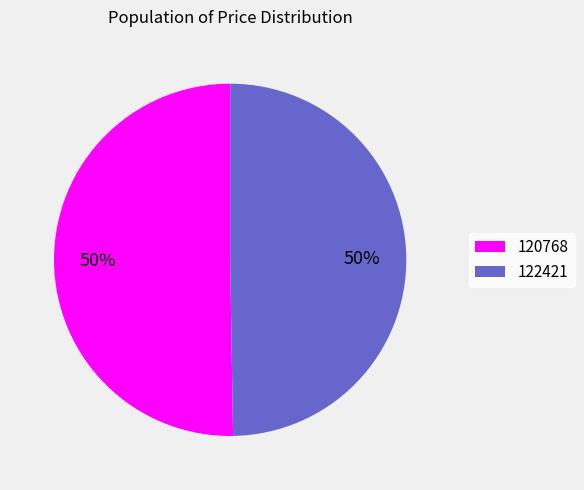

The 120768 slice represents 50% of the pie. True or false?

True